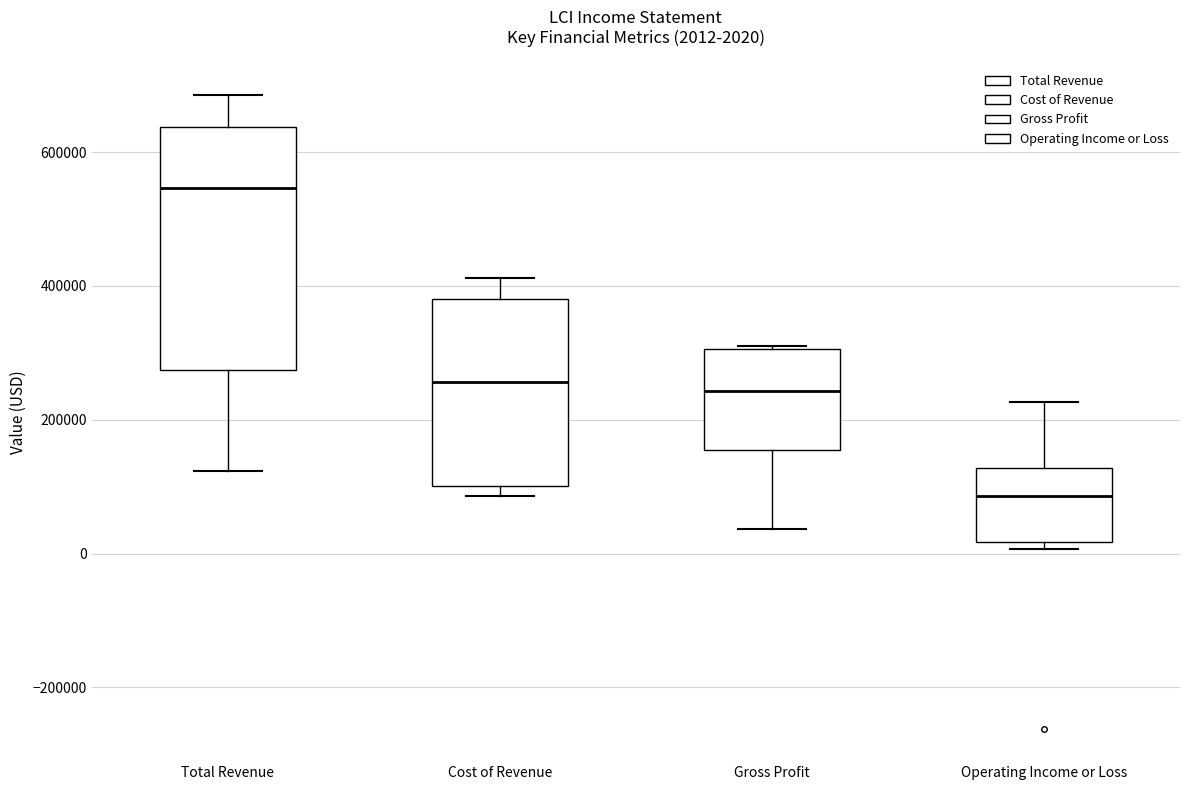

Which box is the tallest, from its lower edge to its upper edge?

Total Revenue